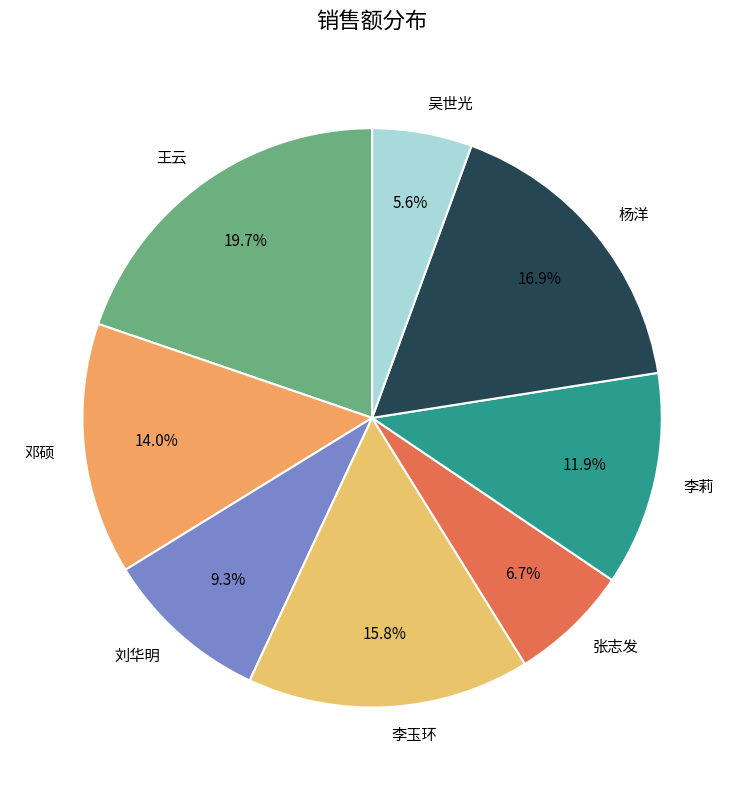

To the nearest percent, what is the difference between the 李莉 and 张志发 slice percentages?

5%